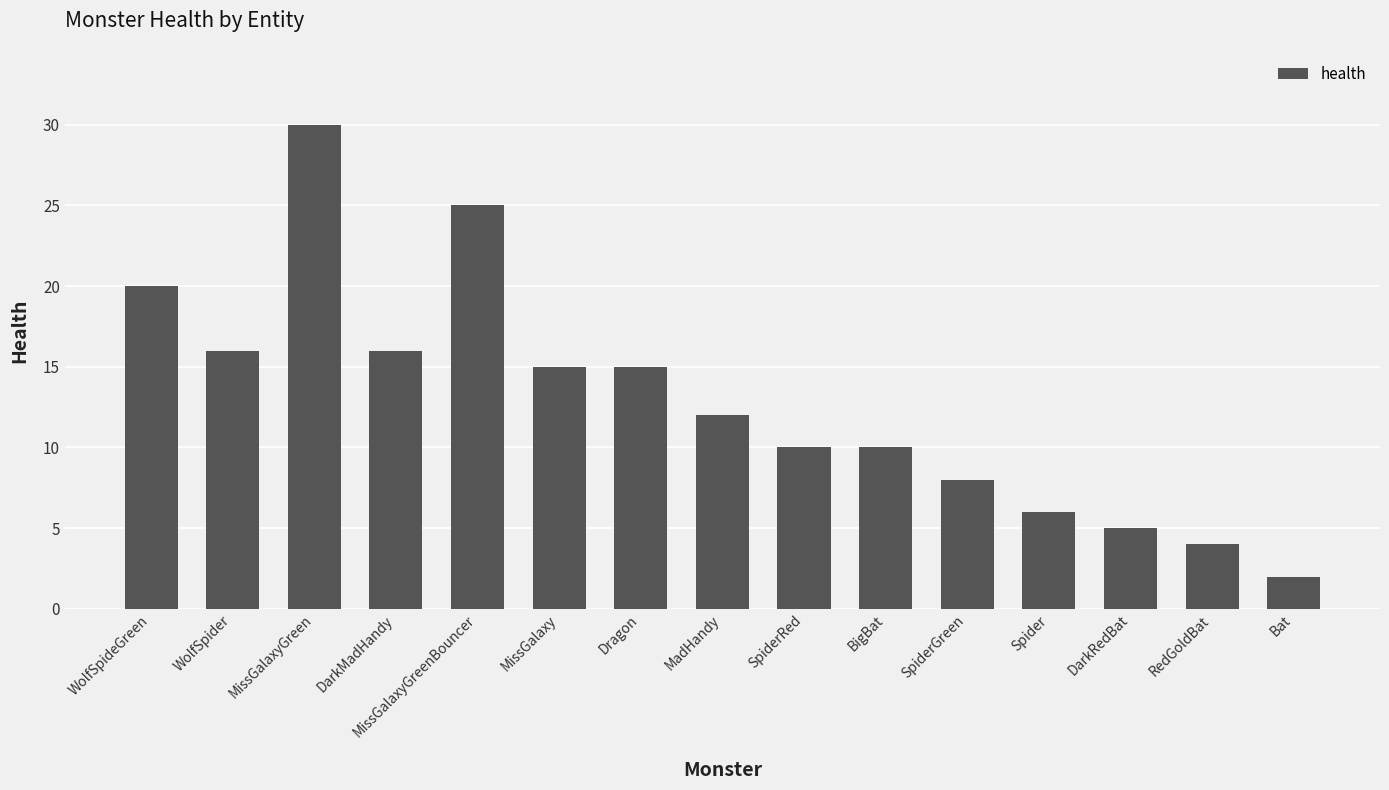

What is the difference between the second highest and second lowest values?

21